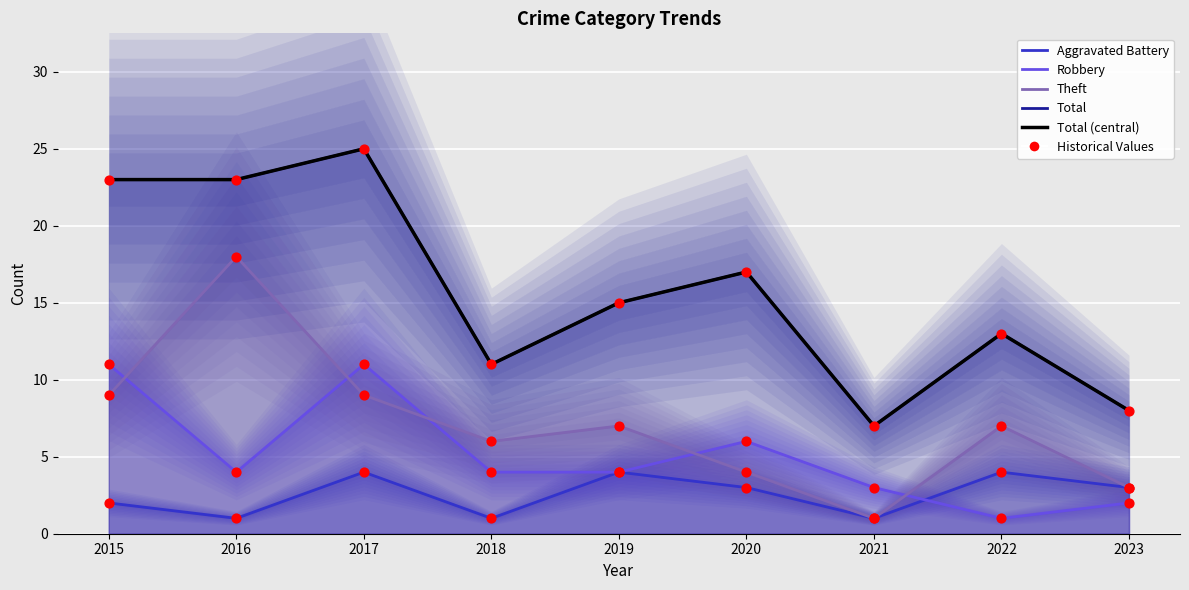

At which category is the sum across all series the highest?

2017